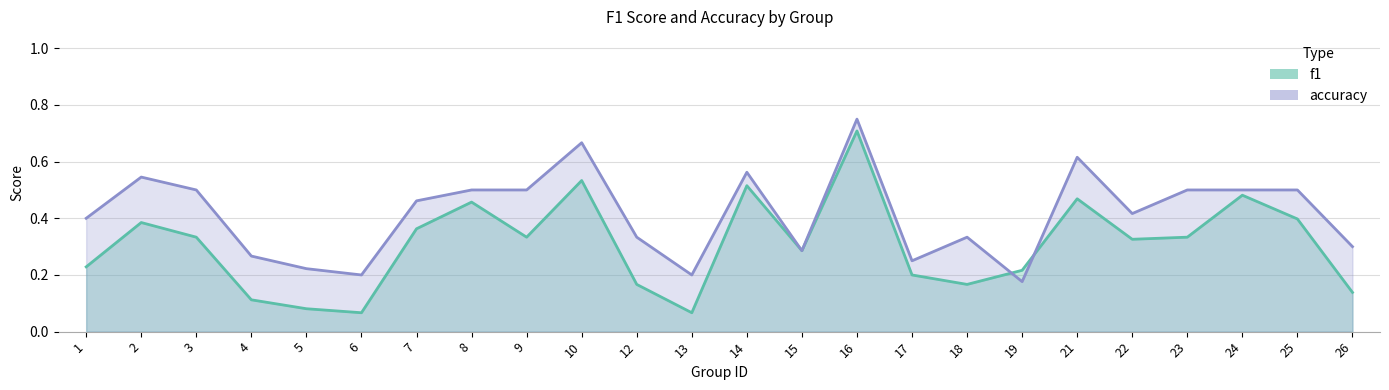

Between which two adjacent categories do accuracy_line and f1_line first intersect?

18 and 19